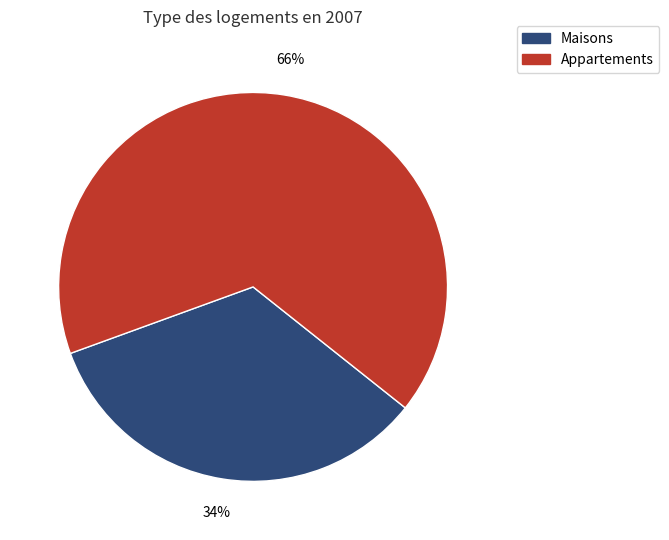

Does any single category account for the majority?

Yes